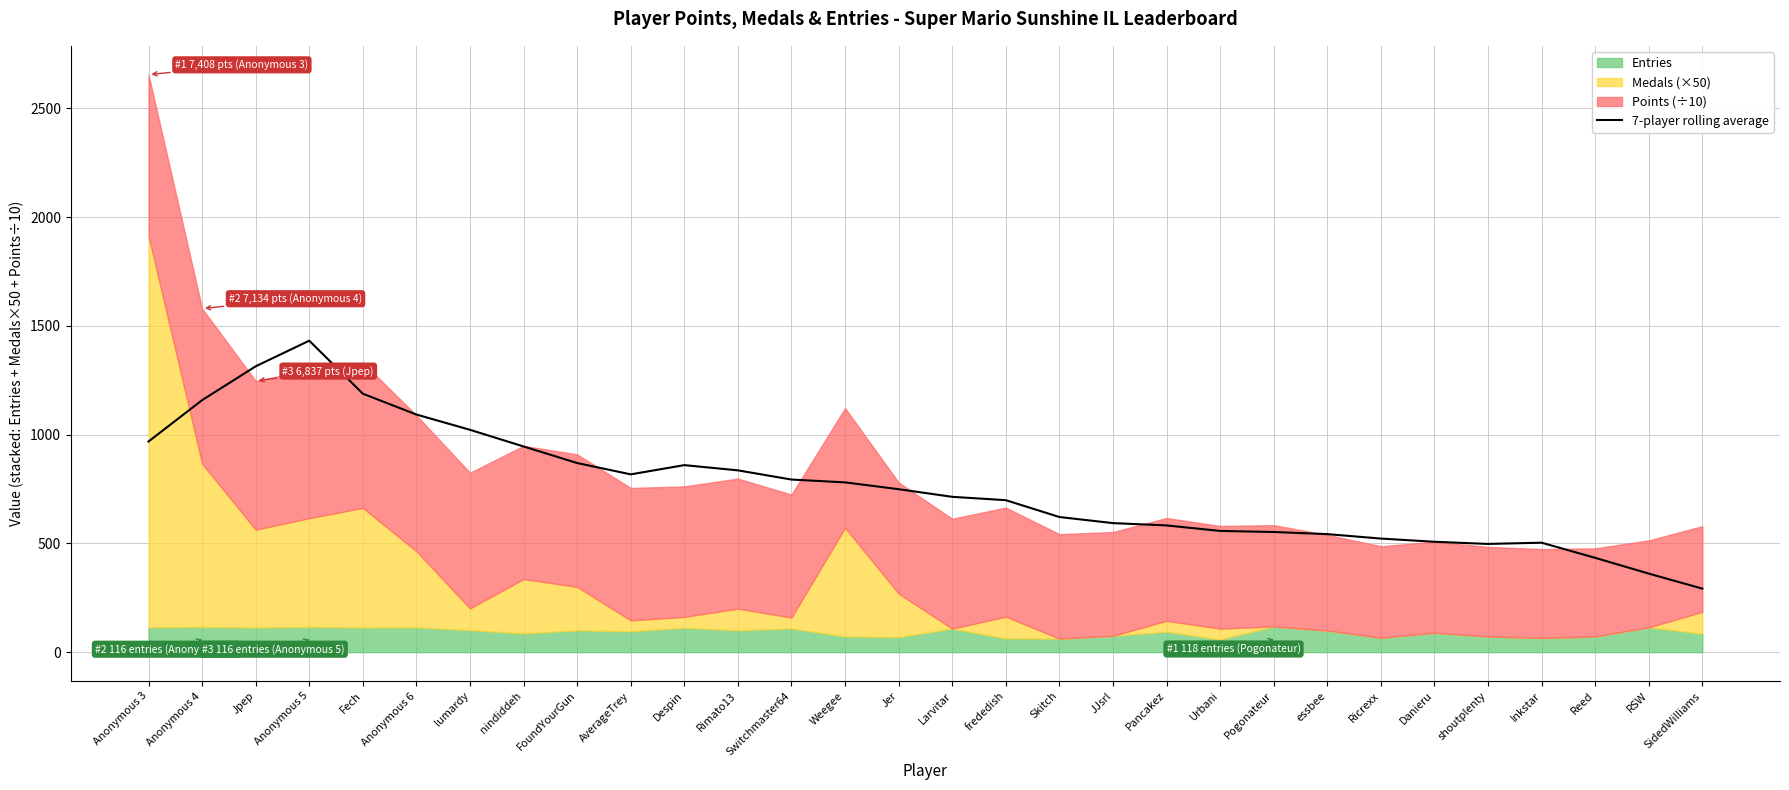

Reading left to right, transcribe all the data shown in this chart.

Anonymous 3=968.4	Anonymous 4=1158.5	Jpep=1314.1	Anonymous 5=1431.9	Fech=1188.1	Anonymous 6=1092.4	lumardy=1022.1	nindiddeh=945.5	FoundYourGun=869.4	AverageTrey=817.3	Despin=859.7	Rimato13=835.7	Switchmaster64=793.4	Weegee=780.5	Jer=749.1	Larvitar=714.0	frededish=698.6	Skitch=621.2	JJsrl=593.1	Pancakez=582.6	Urbani=557.2	Pogonateur=552.3	essbee=542.5	Ricrexx=522.1	Danieru=507.4	shoutplenty=497.4	Inkstar=503.1	Reed=433.6	RSW=361.0	SidedWilliams=291.9